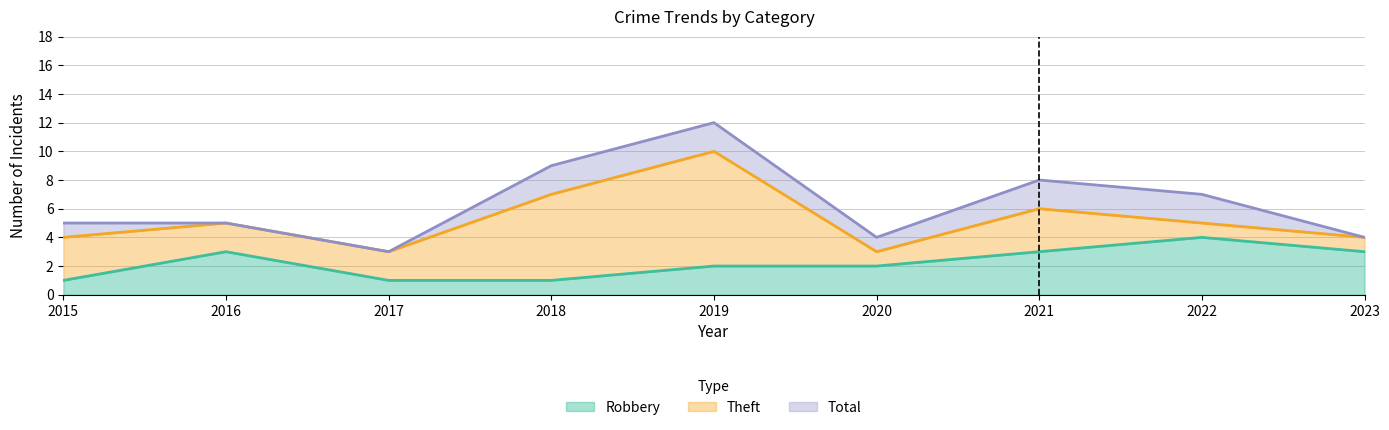

List the labels in order of Total value, largest first.

2019, 2018, 2021, 2022, 2015, 2016, 2020, 2023, 2017